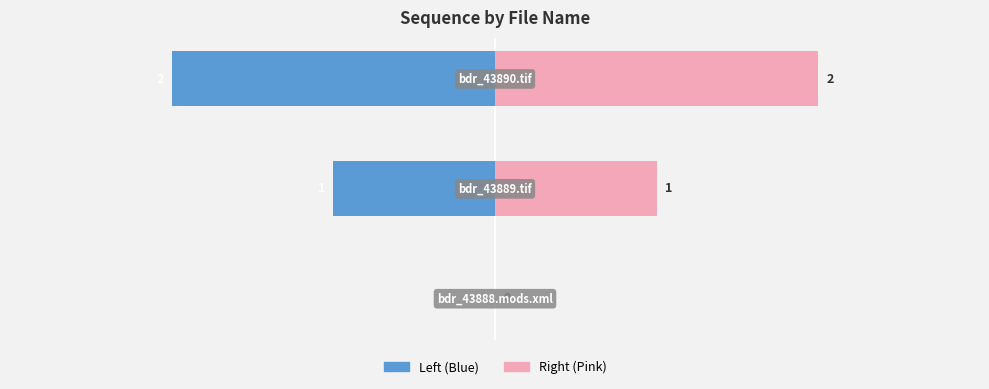

What is the sum of the Sequence (Right) values at 0 and 1?

1